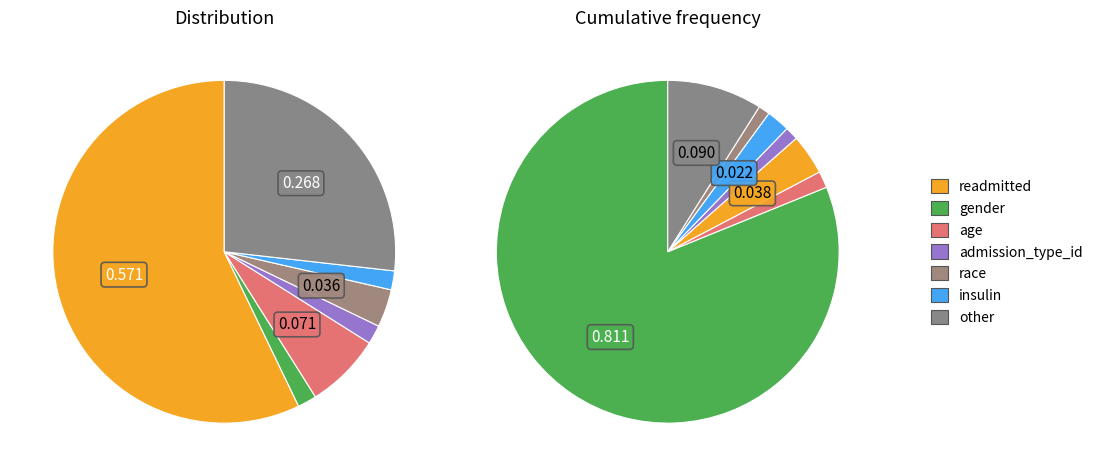

Does 5 account for over 50% of the chart?

No